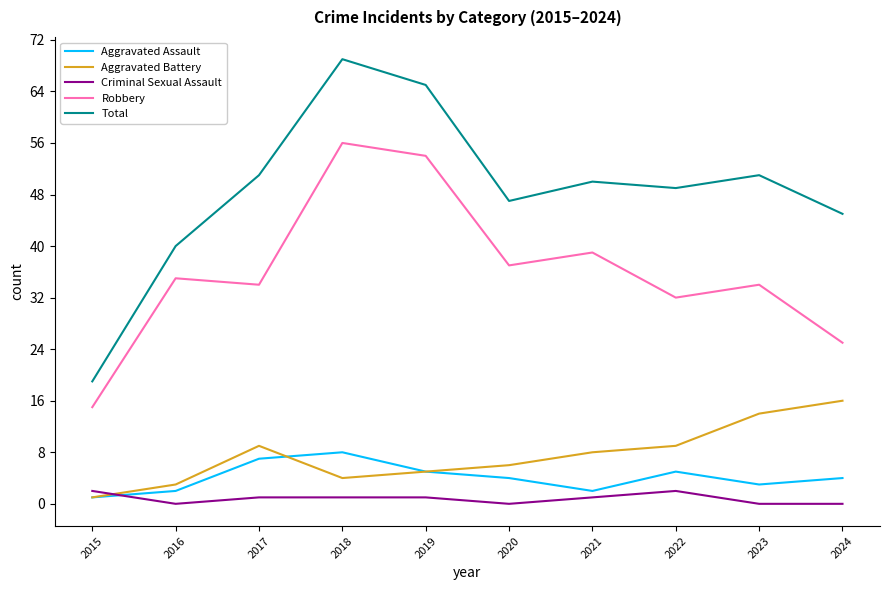

Reading left to right, extract all data points from this chart.

Aggravated Assault: 1	2	7	8	5	4	2	5	3	4
Aggravated Battery: 1	3	9	4	5	6	8	9	14	16
Criminal Sexual Assault: 2	0	1	1	1	0	1	2	0	0
Robbery: 15	35	34	56	54	37	39	32	34	25
Total: 19	40	51	69	65	47	50	49	51	45